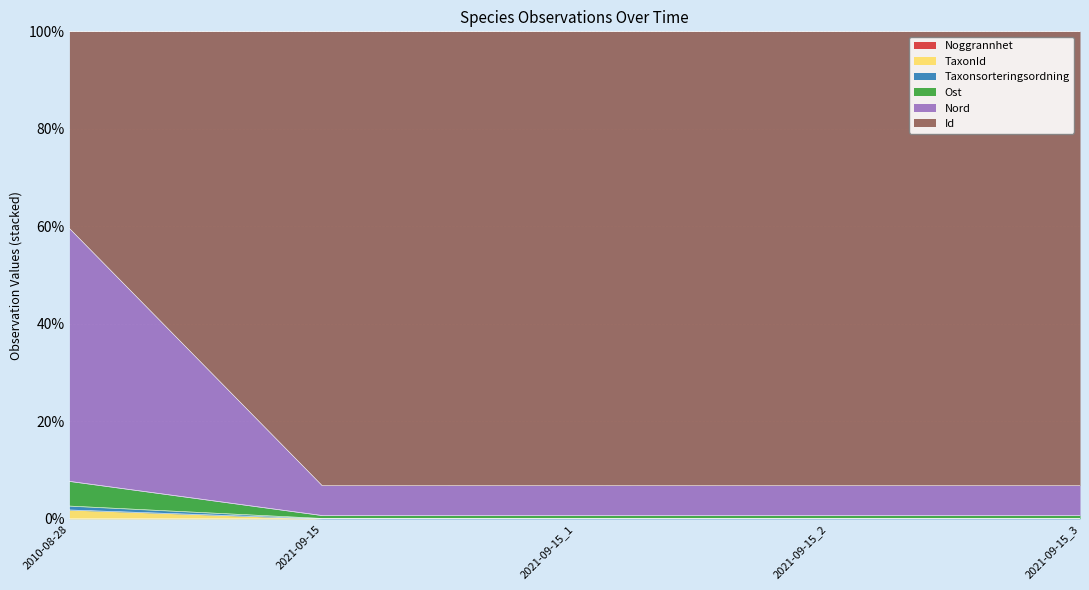

How many lines are shown in the chart?

6